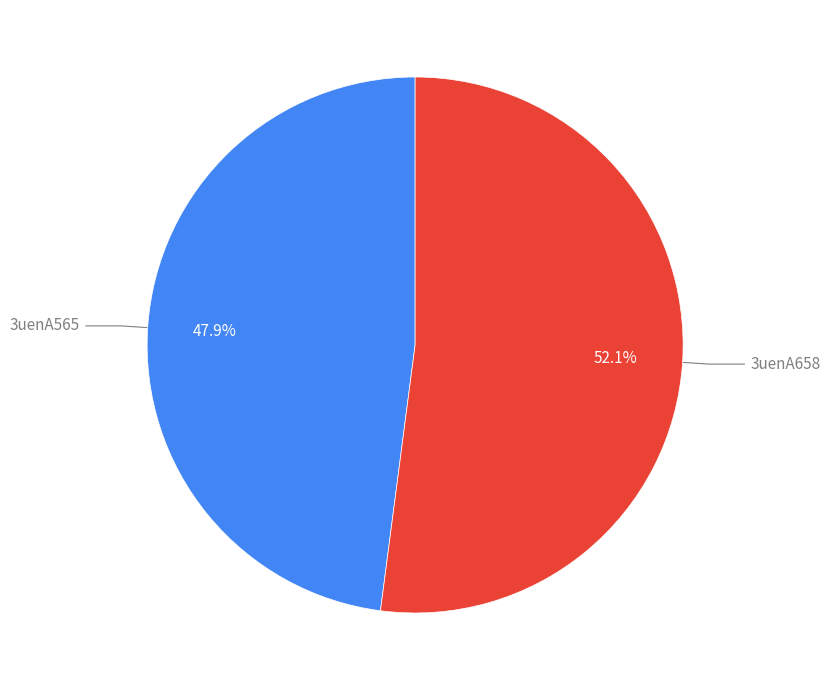

Is there any slice that represents more than half of the pie?

Yes